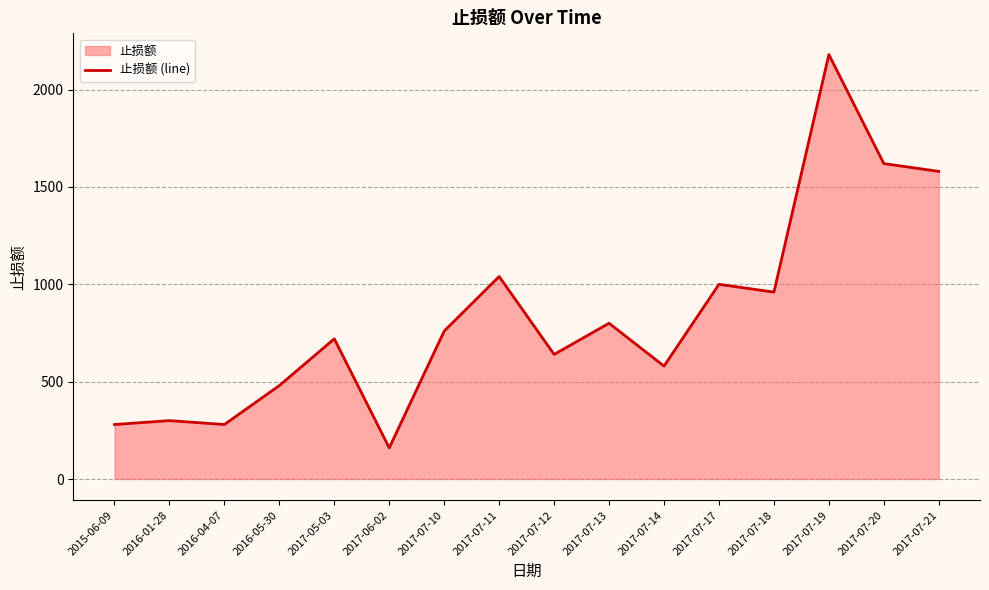

What is the label of the 12th point from the left?

2017-07-17